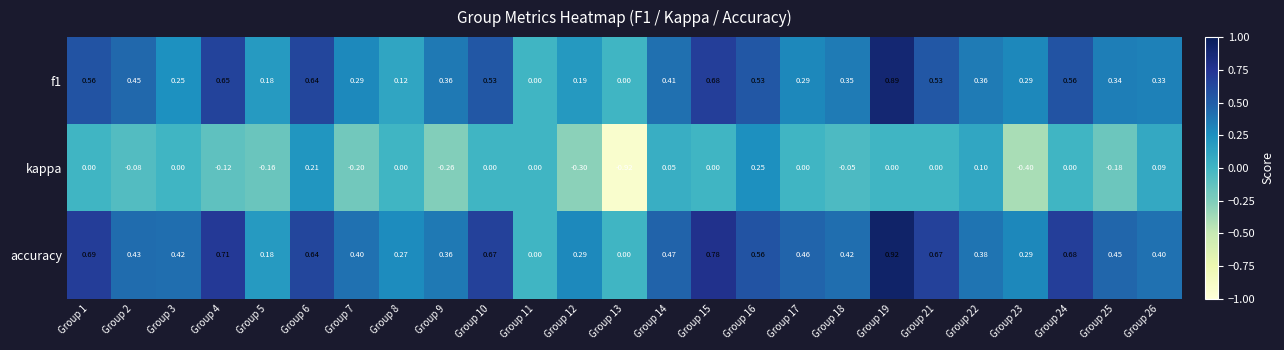

Which series has the widest spread of values?

kappa